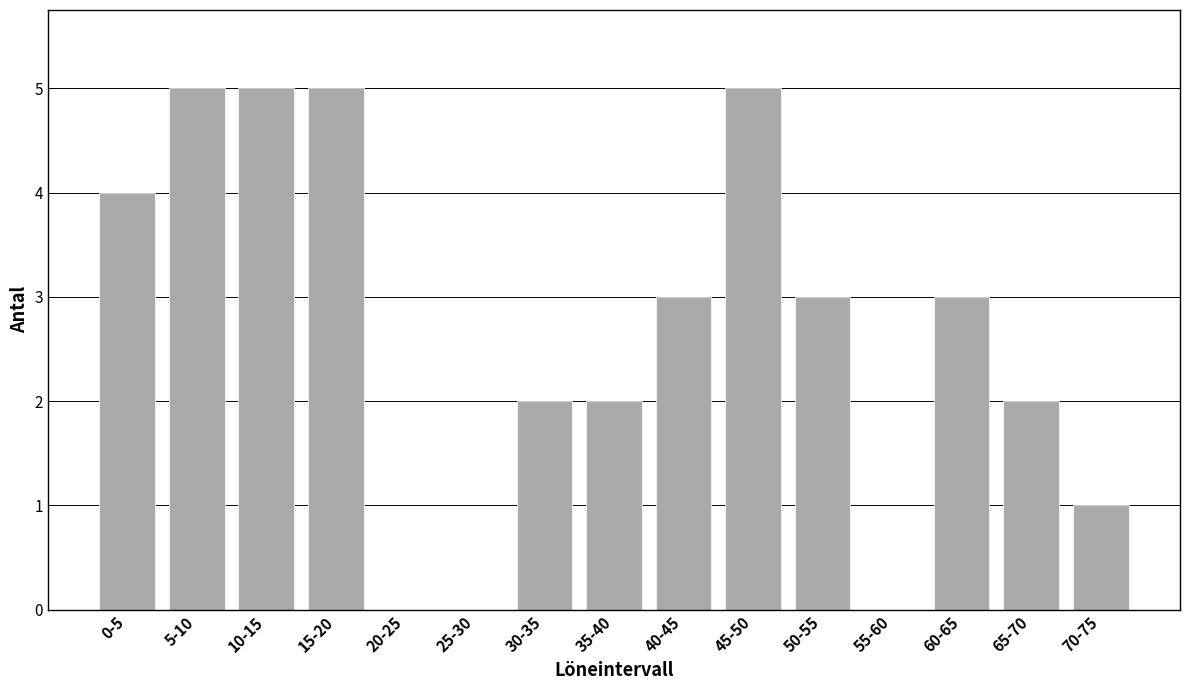

Reading right to left, list all the values displayed in this chart.

70-75=1	65-70=2	60-65=3	55-60=0	50-55=3	45-50=5	40-45=3	35-40=2	30-35=2	25-30=0	20-25=0	15-20=5	10-15=5	5-10=5	0-5=4